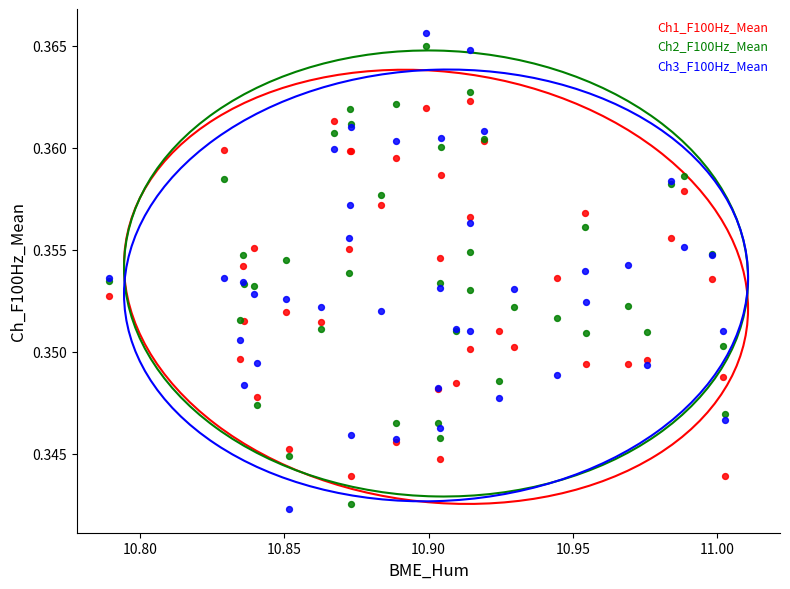

Which series has the widest spread of Y values?

Ch3_F100Hz_Mean